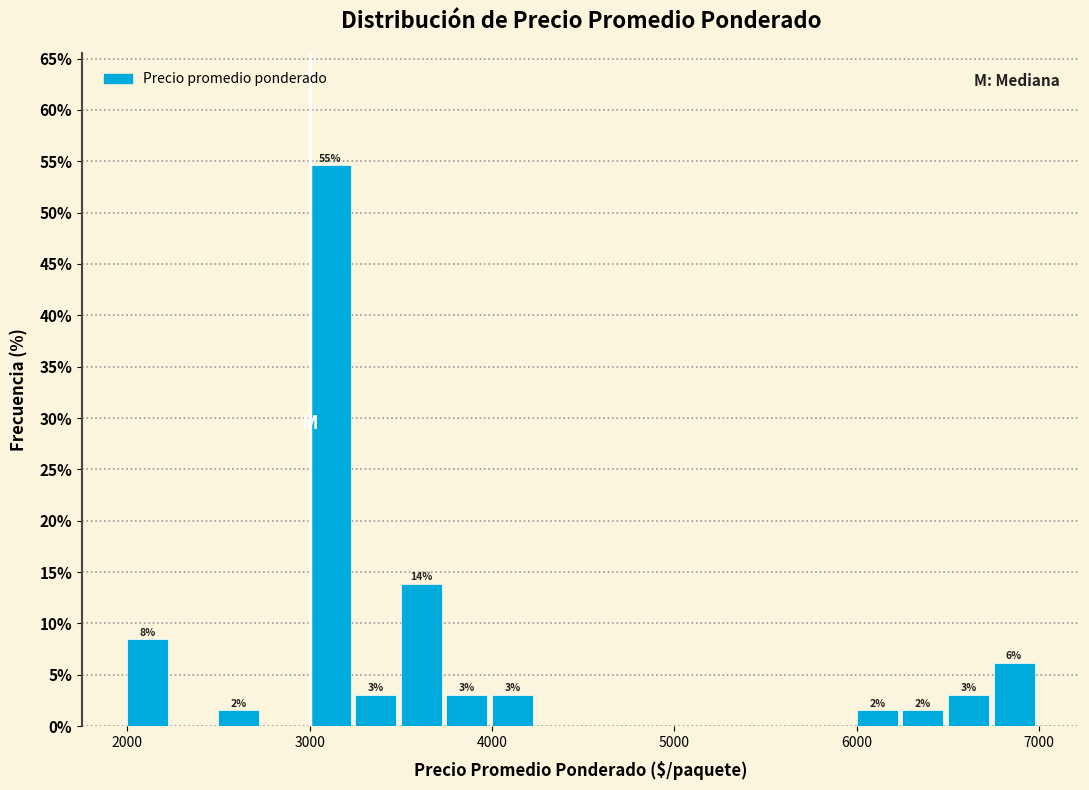

Around what value on the x-axis is the tallest bar? Give the approximate position of its centre, as read against the axis.

3100